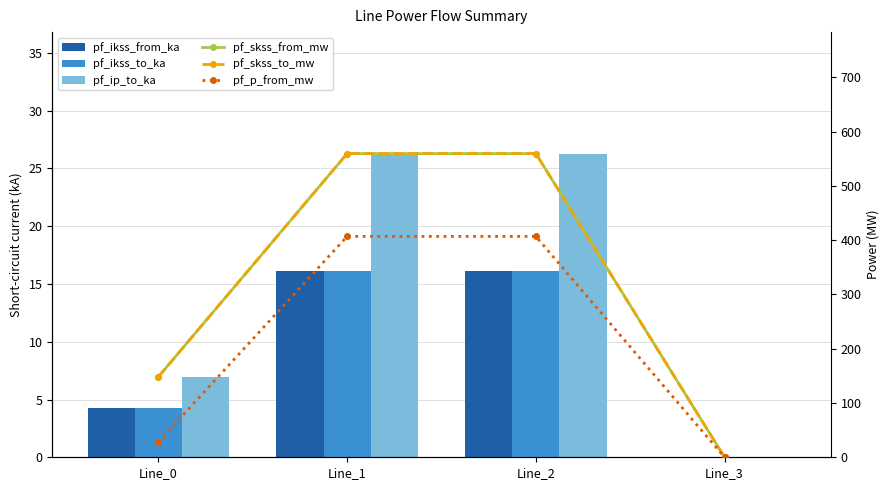

Where does the pf_ip_to_ka series first go above 26?

Line_1